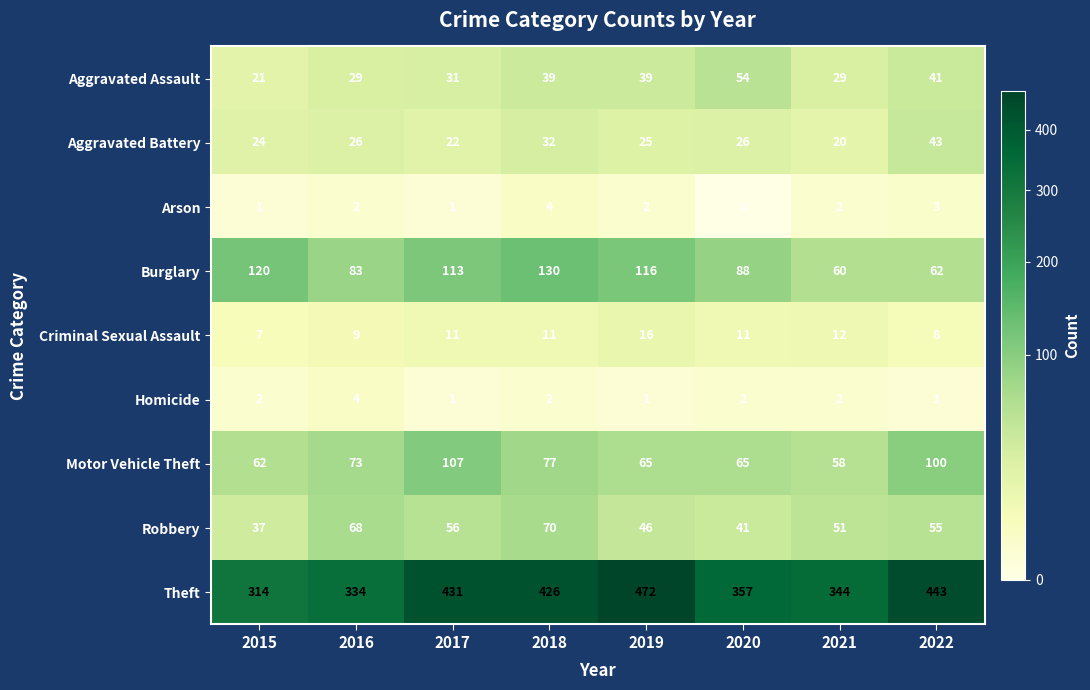

What is the maximum value for Burglary?

130